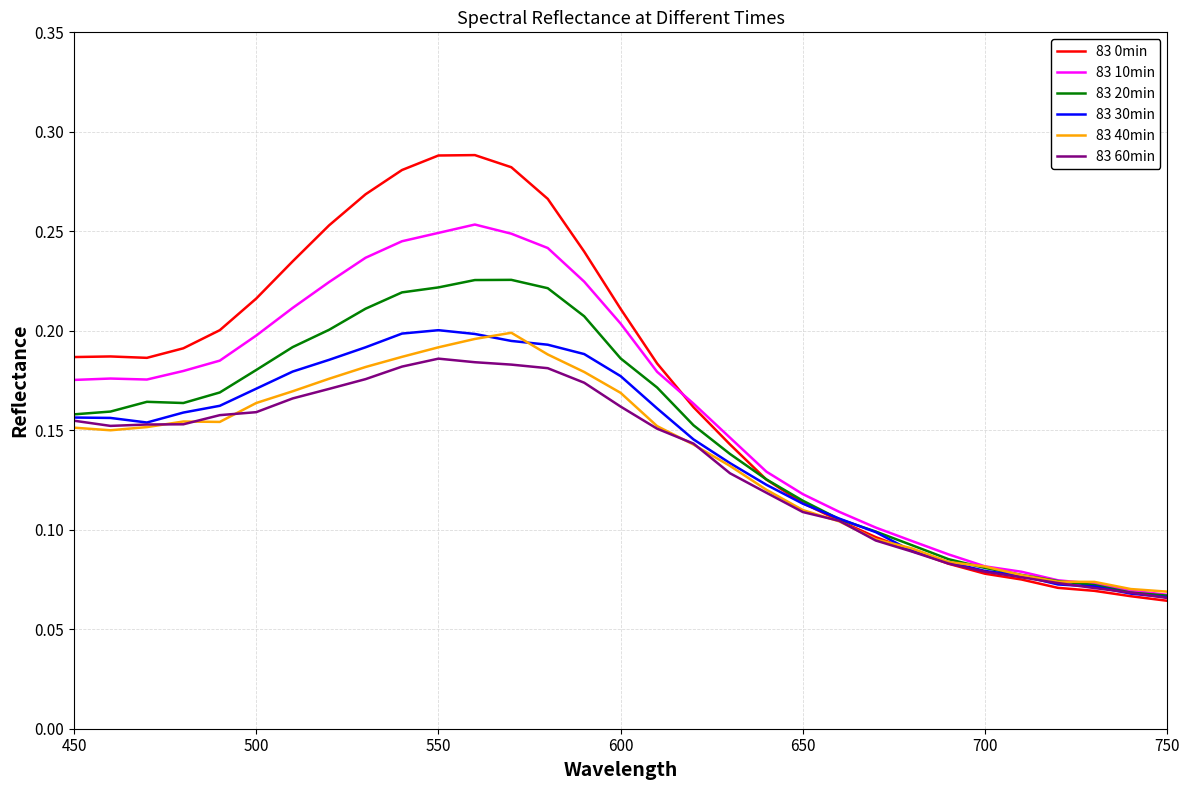

Which series has the widest spread of values?

83 0min